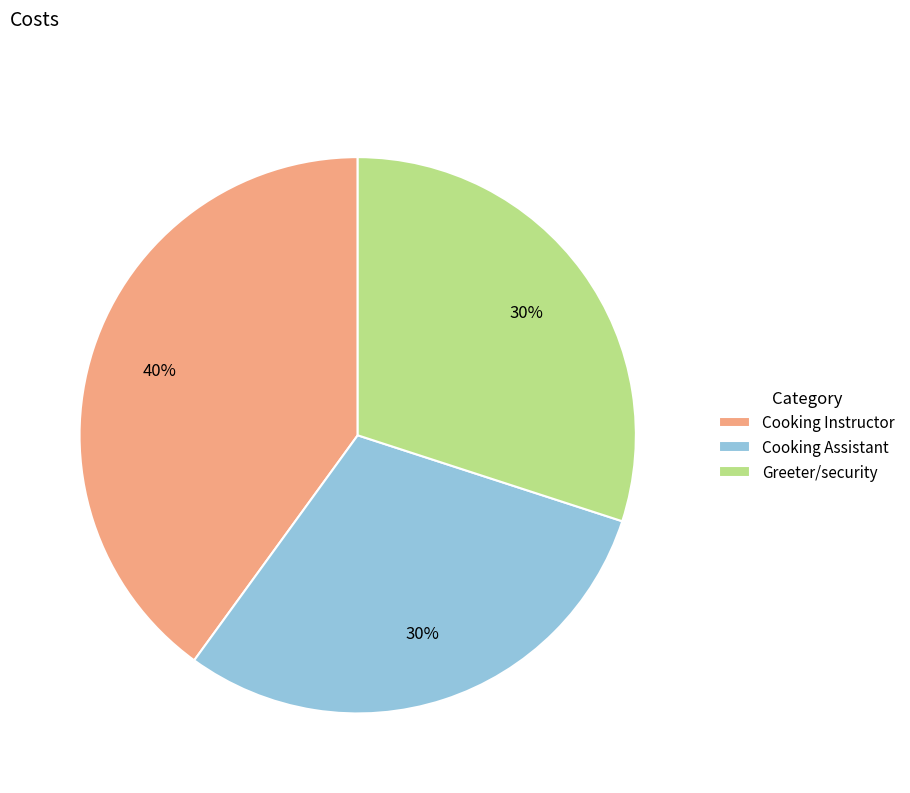

Count the number of slices in the pie.

3